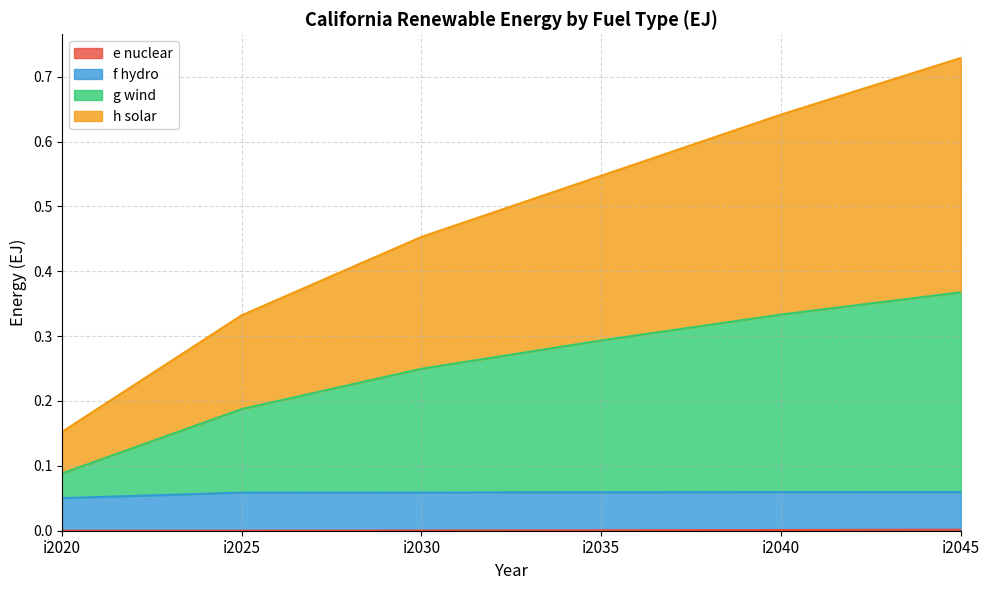

Is it true that f hydro equals 0.0 at i2040?

False